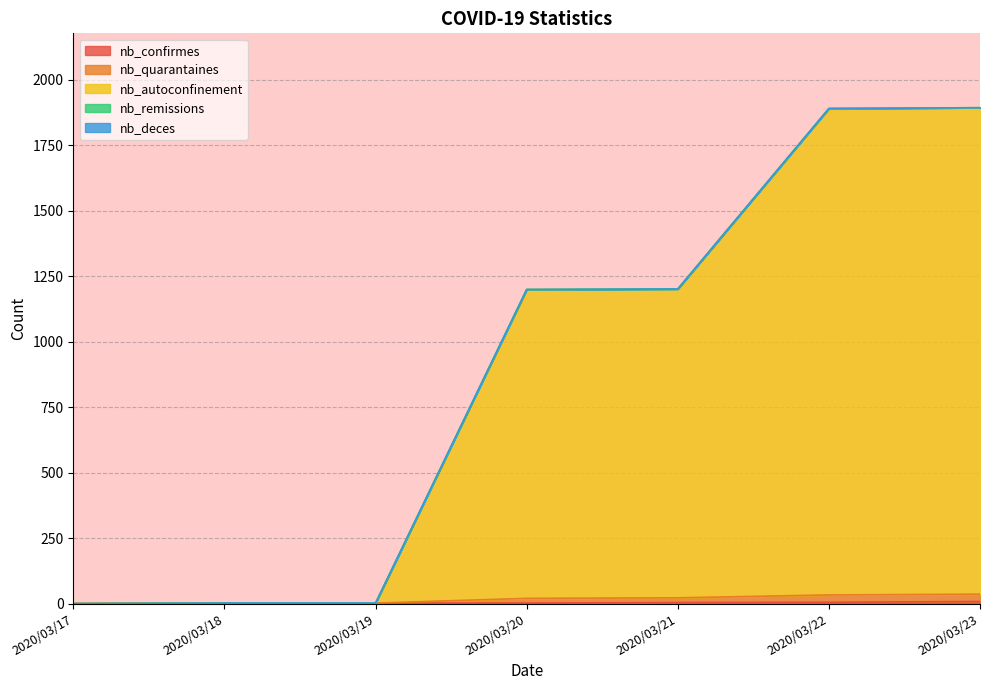

At which label does nb_confirmes first exceed 2?

2020/03/21